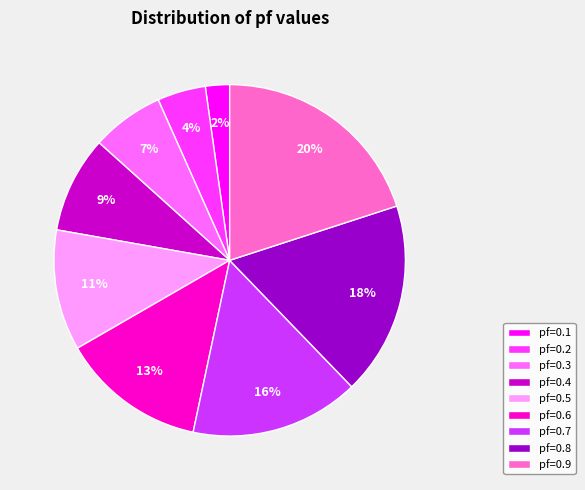

Which category has the smallest portion of the pie?

pf=0.1